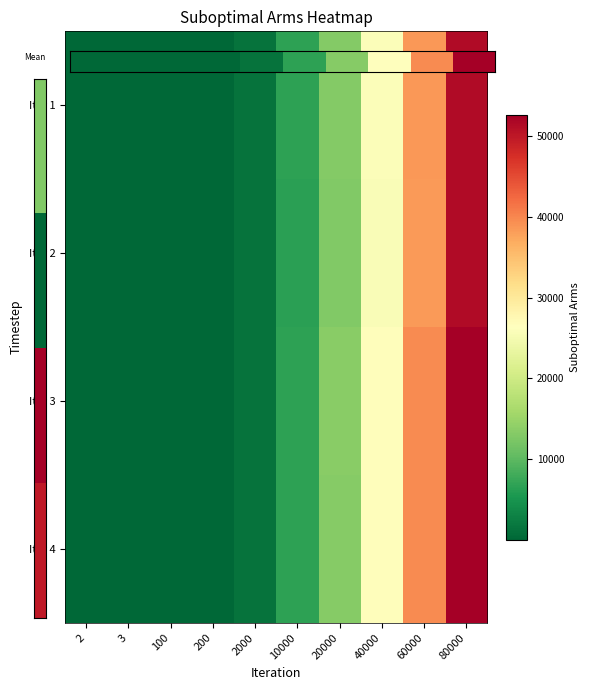

Which series has the largest total across all categories?

Iter 3